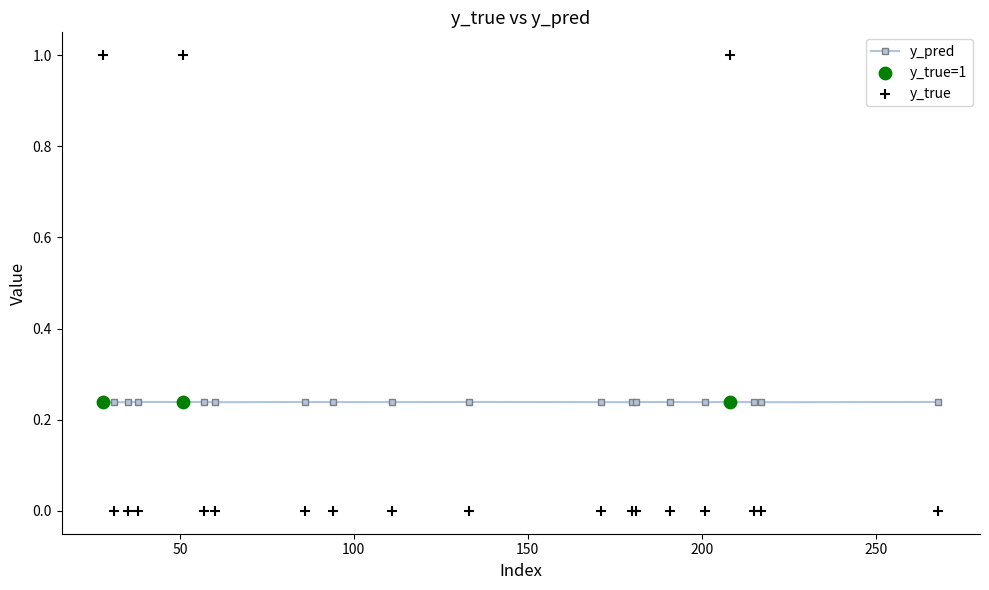

Which series contains the highest Y value?

y_true